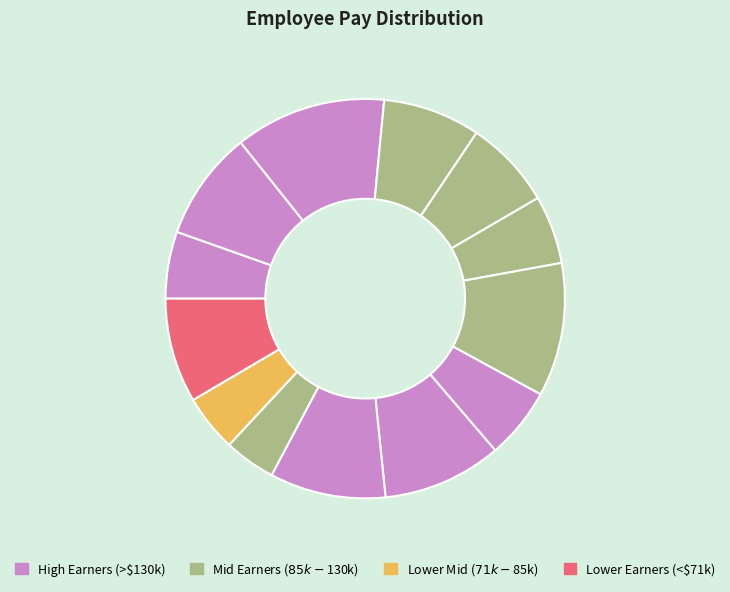

How many slices are in this pie chart?

13